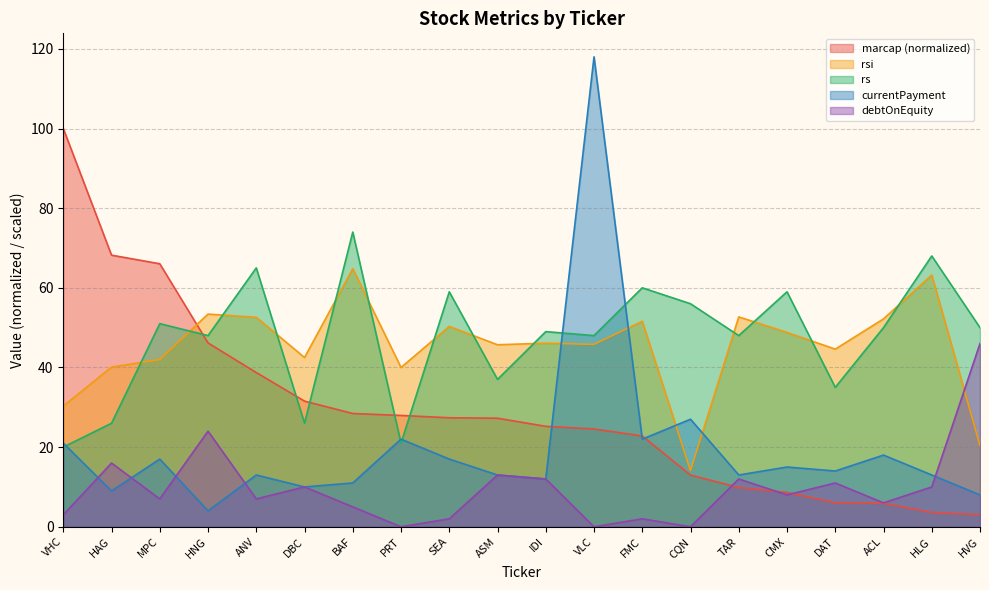

Reading right to left, what are all the values shown in this chart?

marcap: 3.0	3.6	5.9	6.0	8.6	9.9	13.0	22.8	24.6	25.2	27.3	27.4	28.0	28.4	31.5	38.7	46.2	66.0	68.2	100.0
rsi: 20.4	63.2	52.2	44.6	48.8	52.7	14.1	51.6	45.8	46.1	45.7	50.3	40.0	64.8	42.5	52.6	53.4	42.0	40.1	30.3
rs: 50.0	68.0	50.0	35.0	59.0	48.0	56.0	60.0	48.0	49.0	37.0	59.0	21.0	74.0	26.0	65.0	48.0	51.0	26.0	20.0
currentPayment: 8.0	13.0	18.0	14.0	15.0	13.0	27.0	22.0	118.0	12.0	13.0	17.0	22.0	11.0	10.0	13.0	4.0	17.0	9.0	21.0
debtOnEquity: 46.0	10.0	6.0	11.0	8.0	12.0	0.0	2.0	0.0	12.0	13.0	2.0	0.0	5.0	10.0	7.0	24.0	7.0	16.0	3.0